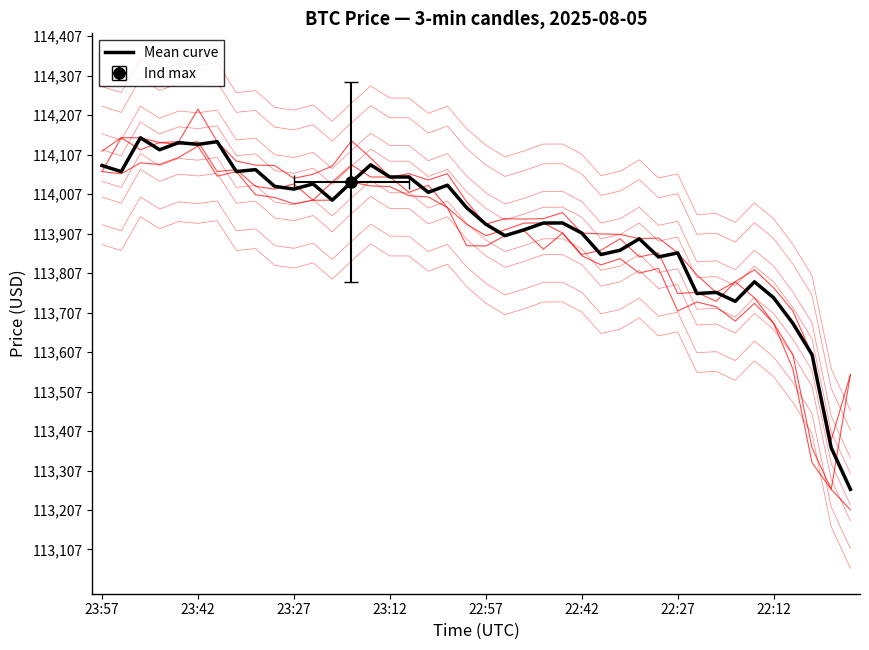

True or false: there are more than 2 points higher than both neighbors.

True